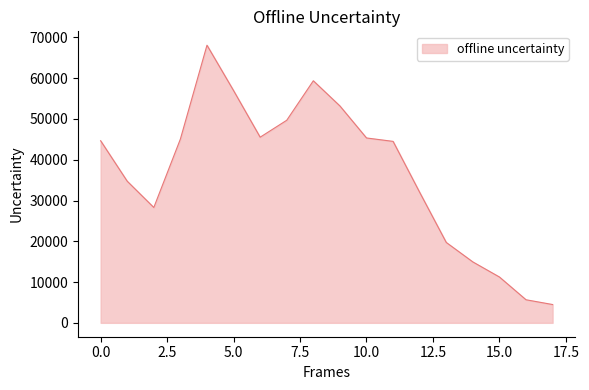

Does the chart display data point markers on the line(s)?

No